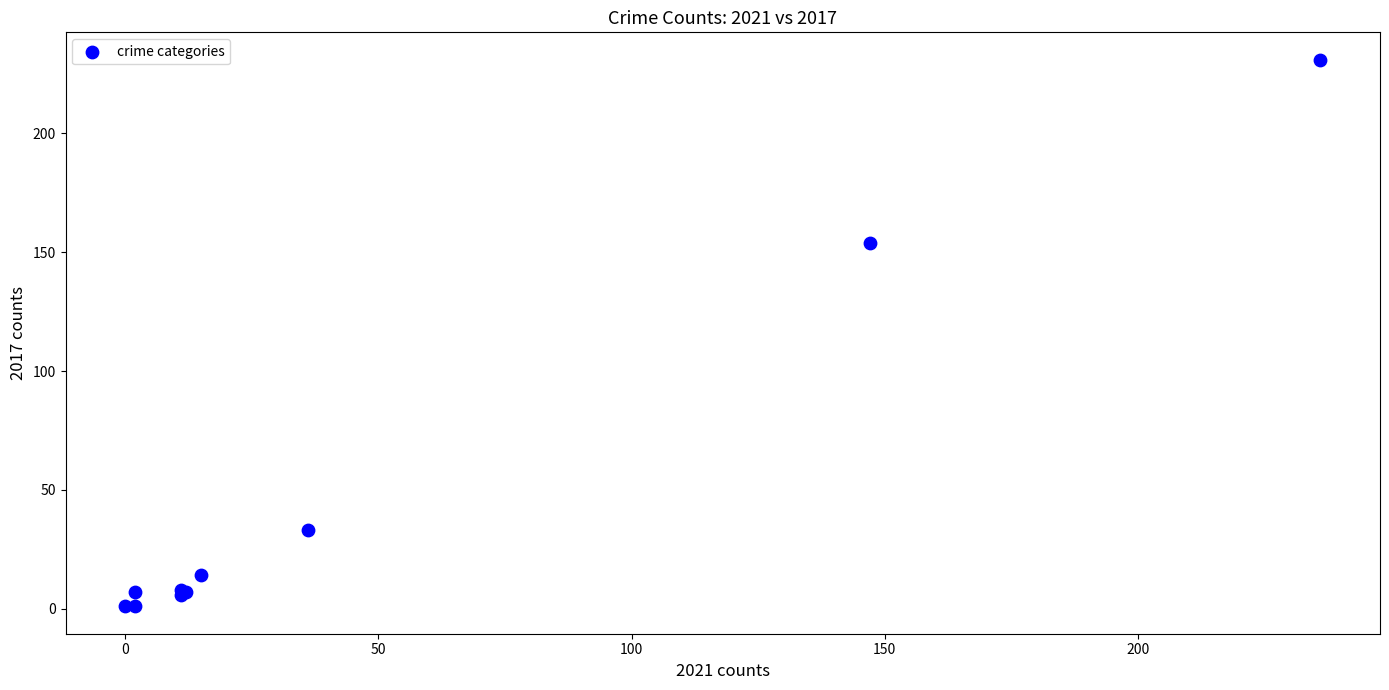

What Y value in the scatter plot is closest to 116?

154